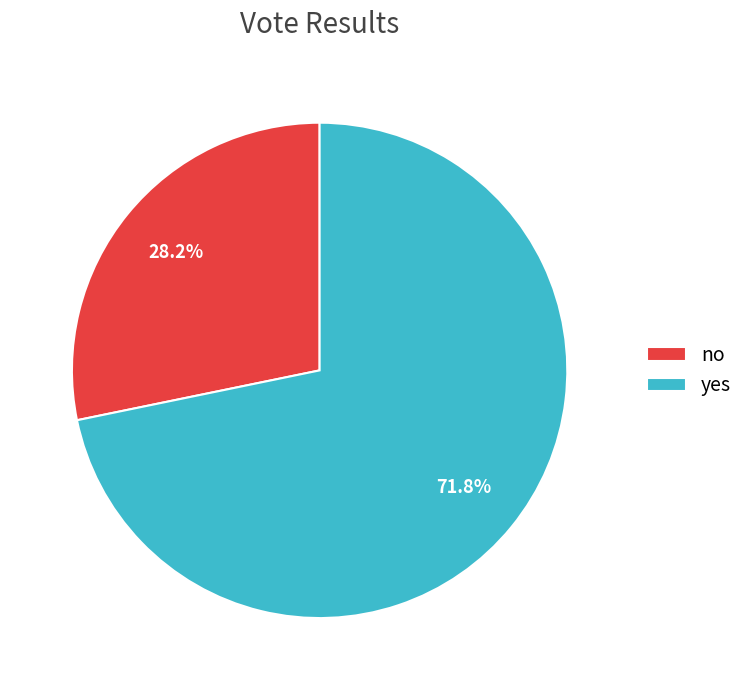

Rank the categories by value from lowest to highest.

no, yes